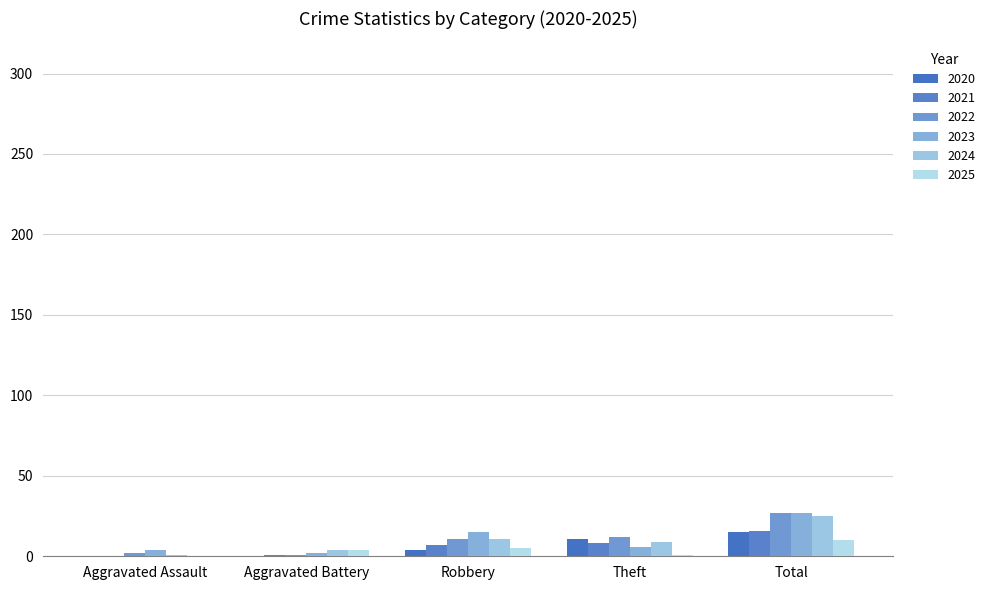

Which has a higher value, Theft or Aggravated Battery?

Theft